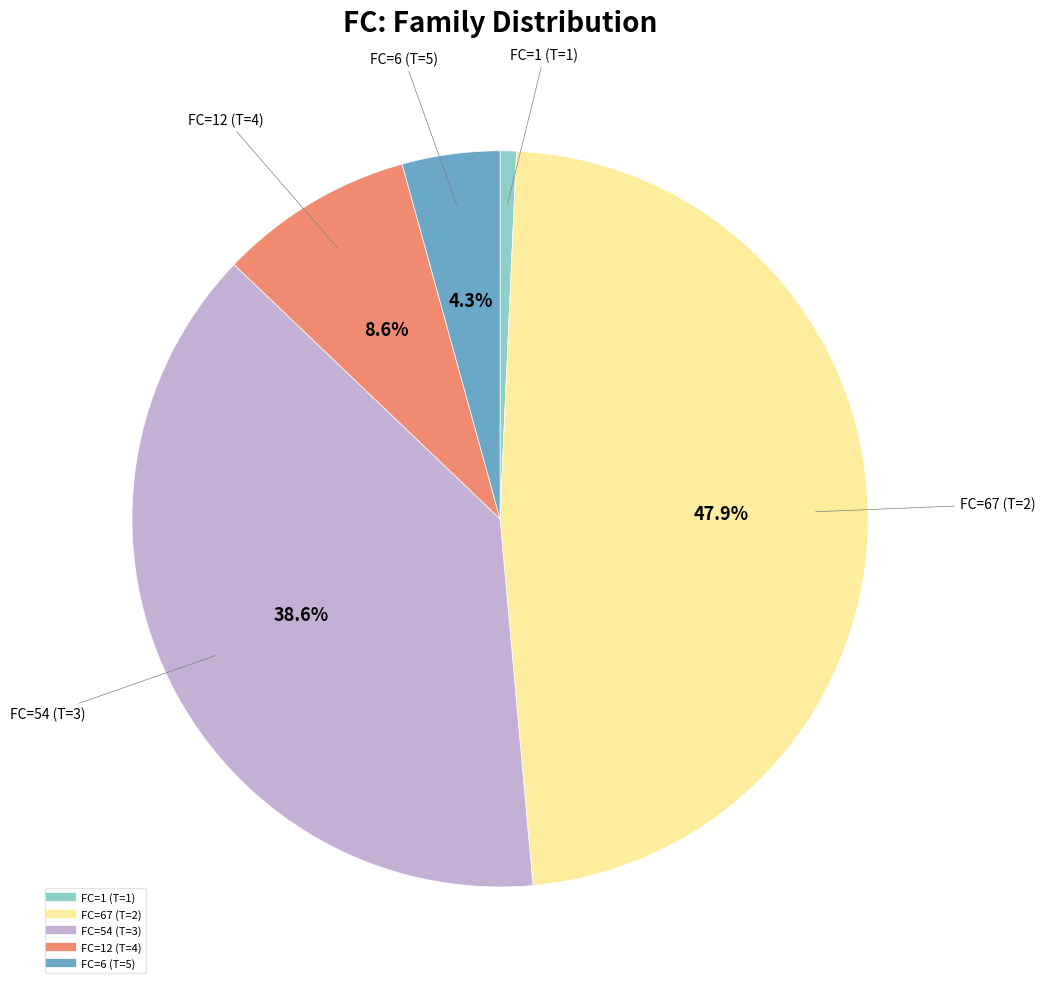

Is there a majority slice in this chart?

No